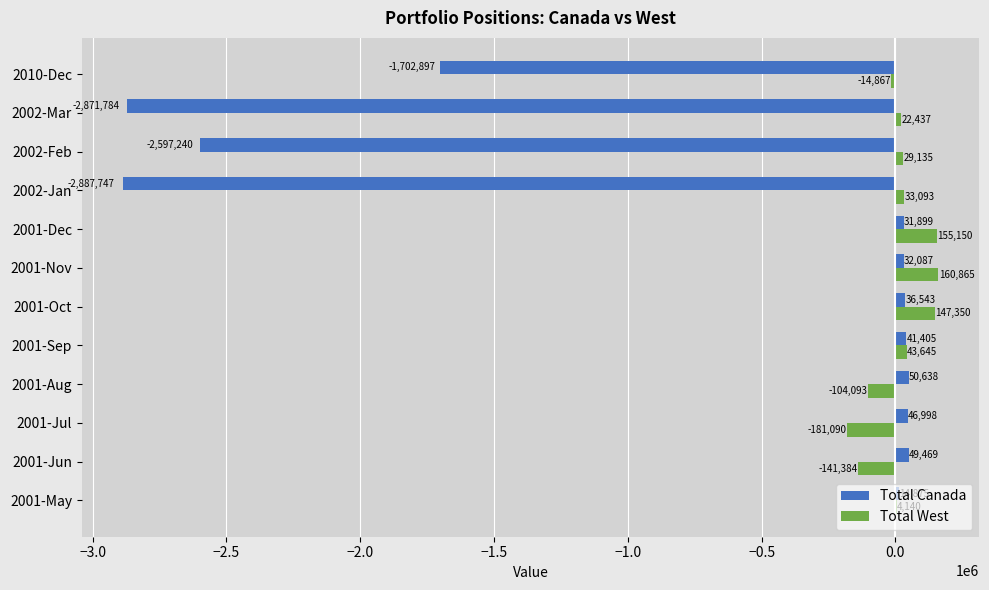

What is the sum of all Total West values?

154382.8